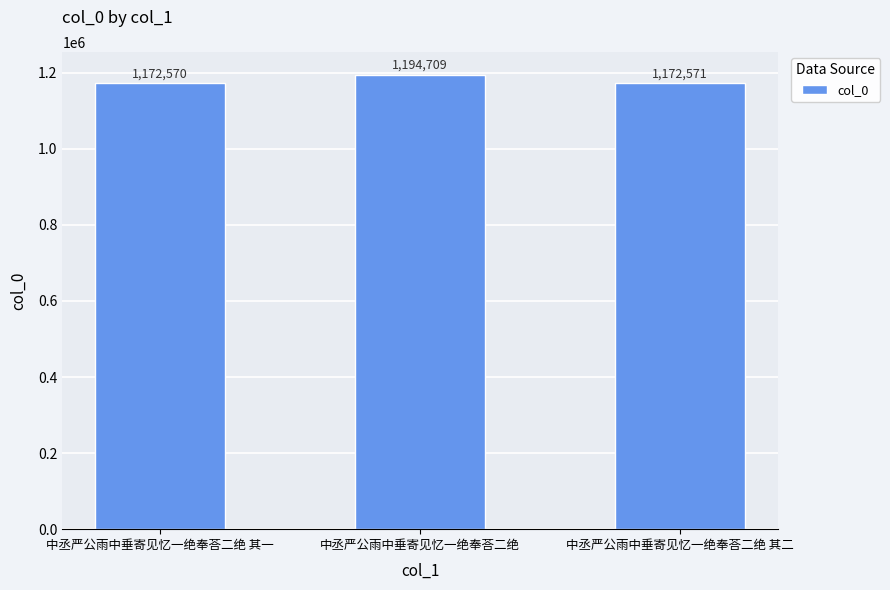

What is the difference between the values at 中丞严公雨中垂寄见忆一绝奉荅二绝 其二 and 中丞严公雨中垂寄见忆一绝奉荅二绝 其一?

1